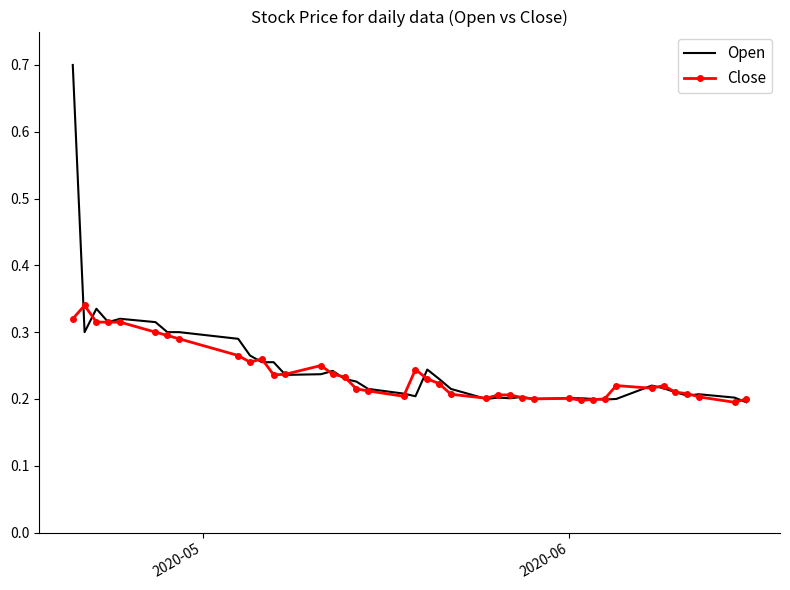

What is the difference between the maximum and minimum values in the Close series?

0.1